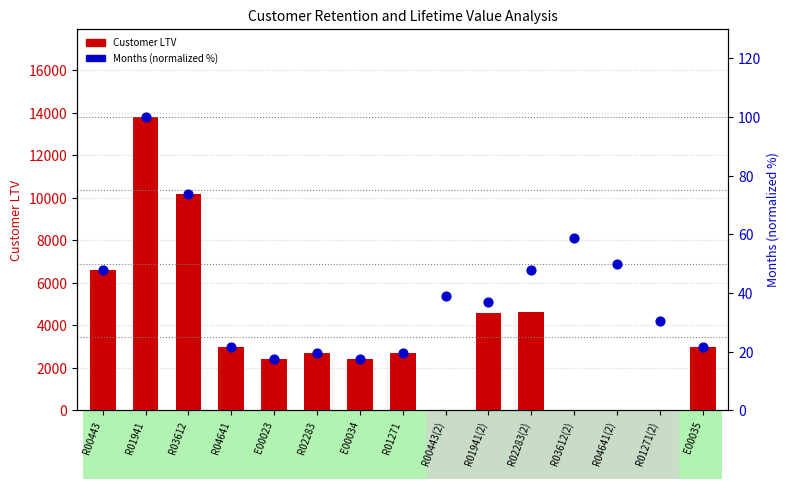

Which series has the largest Y range (max minus min)?

Customer LTV